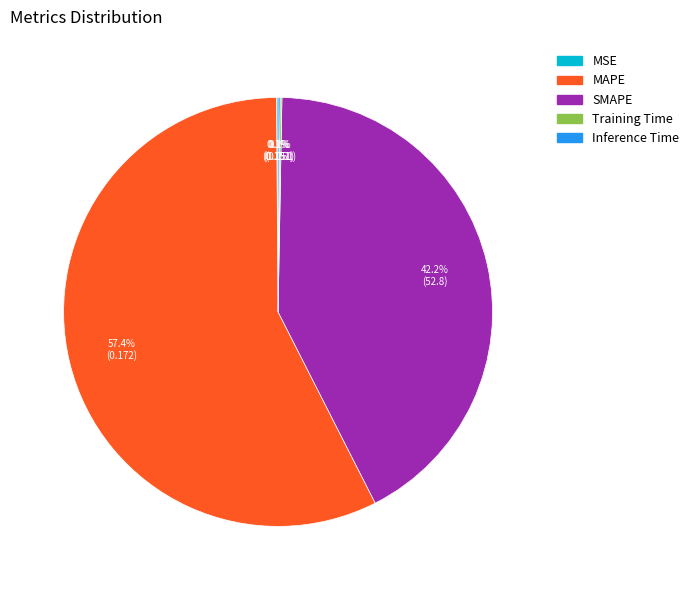

Between MAPE and SMAPE, which is larger?

MAPE